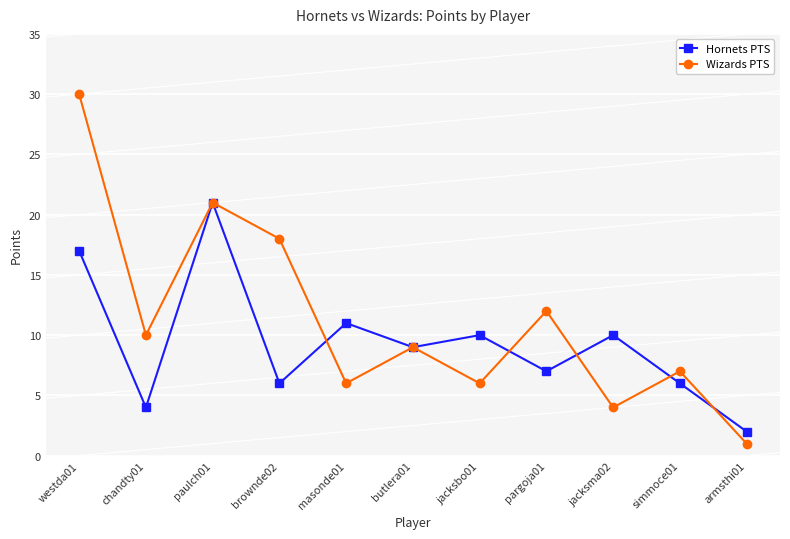

Is it true that Hornets PTS equals 6 at jacksma02?

False